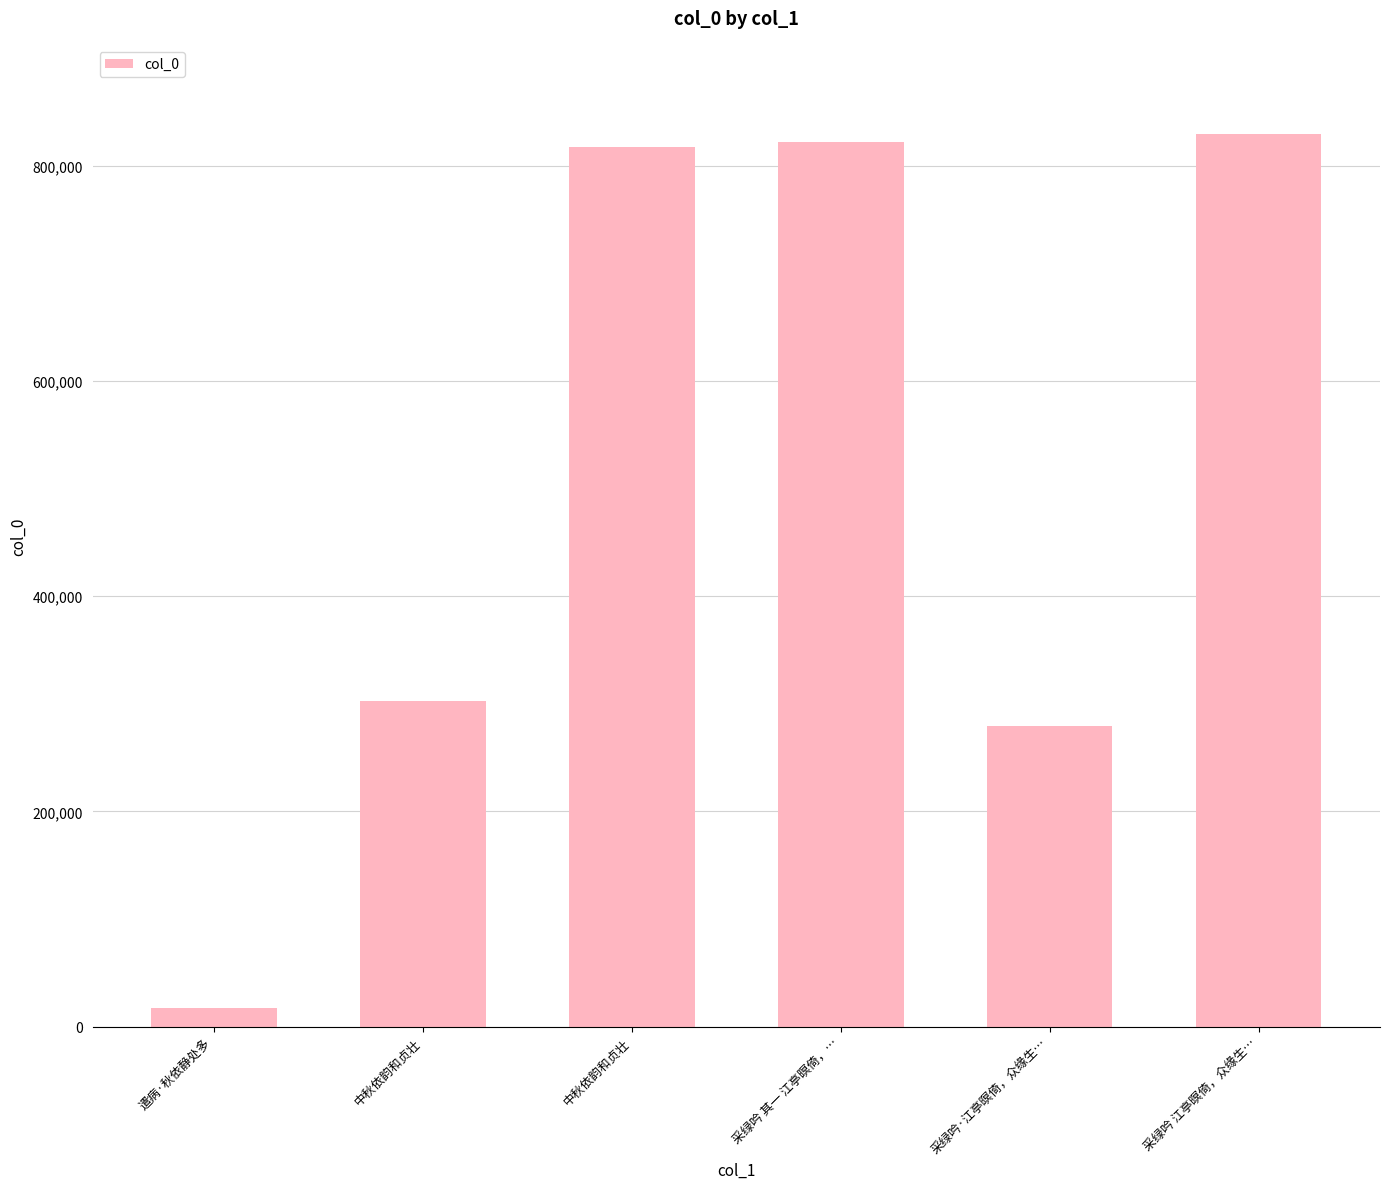

What is the difference between the maximum and second lowest values?

550409